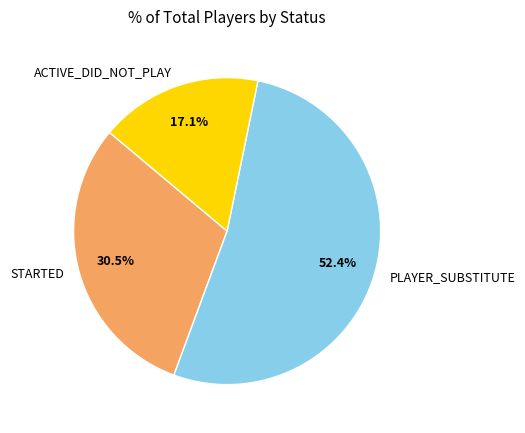

To the nearest percent, what is the combined percentage of STARTED and ACTIVE_DID_NOT_PLAY?

48%